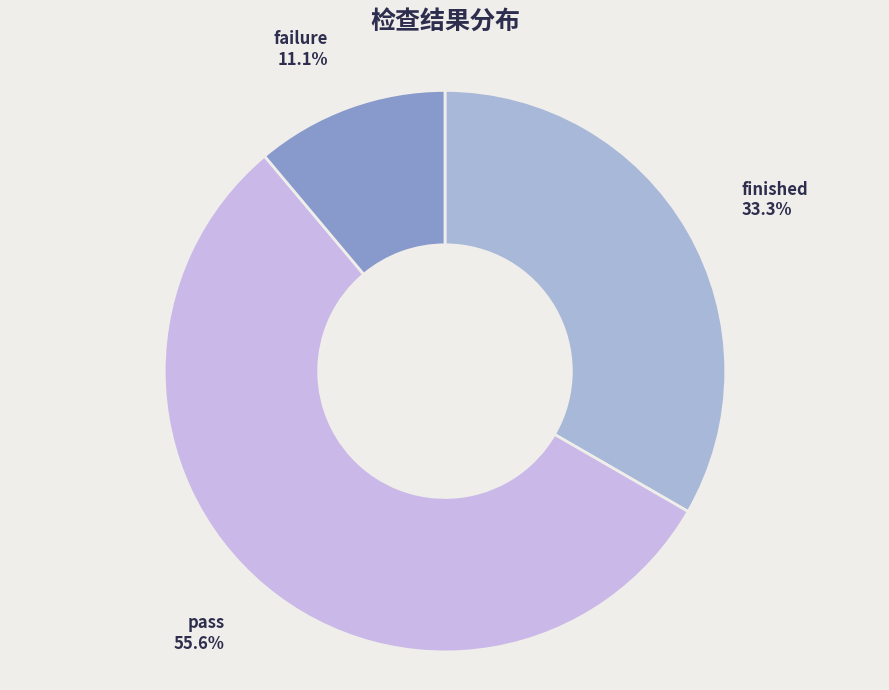

Does any single category account for the majority?

Yes